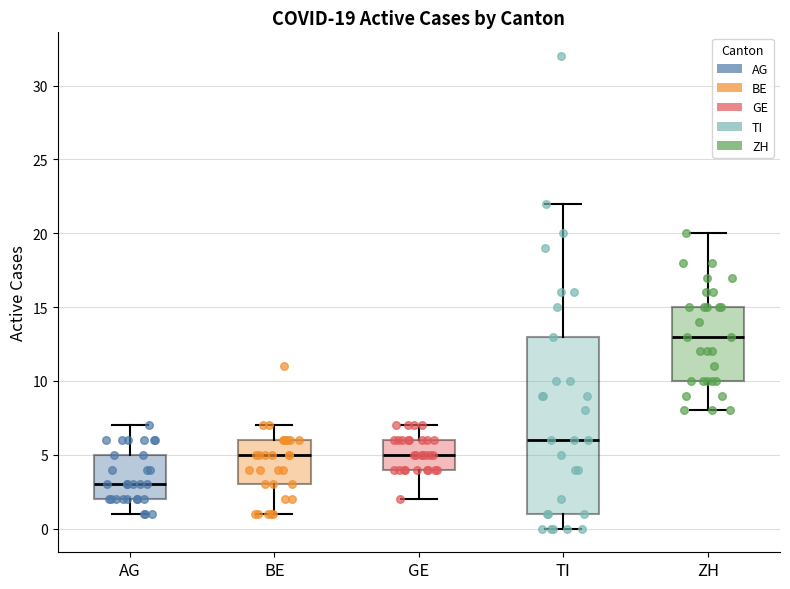

Comparing the boxes themselves (not the whiskers), which one is the tallest?

TI